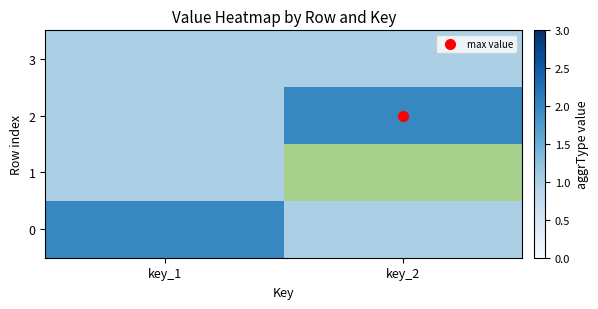

The 2 series shows 2.7 at key_2. True or false?

False